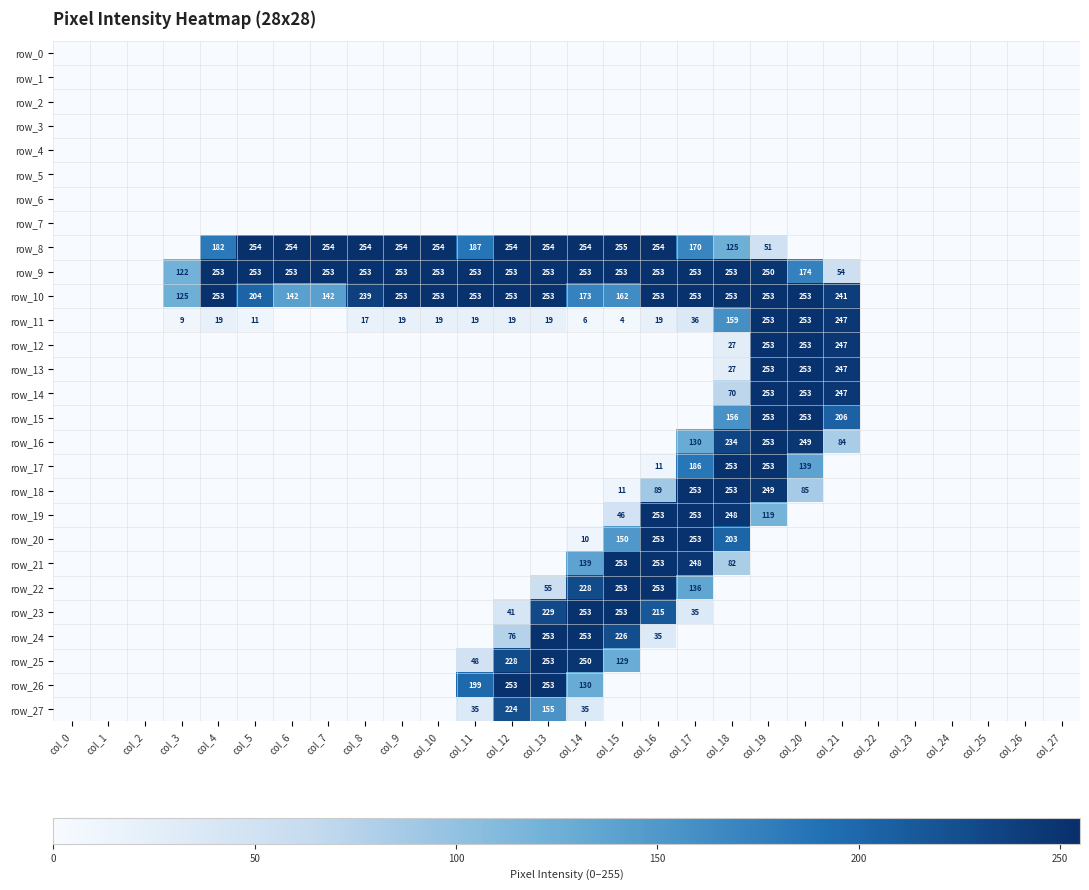

How many data points in row_17 are above 0?

5